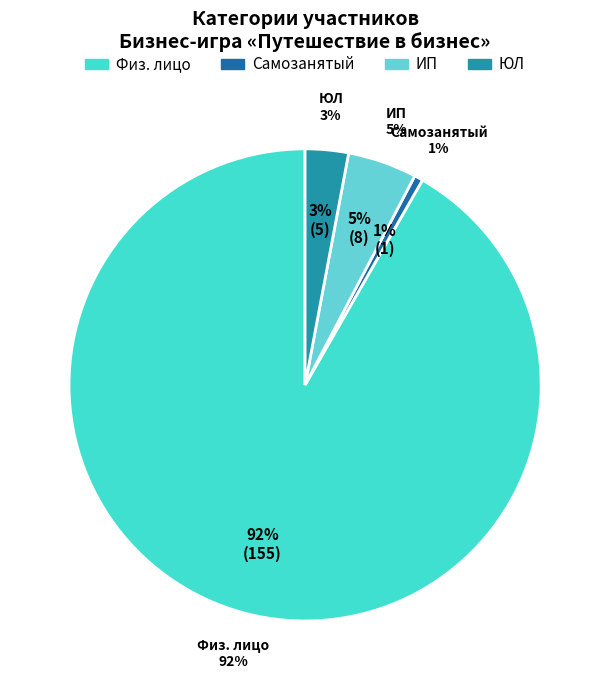

What is the change in value from Физ. лицо to Самозанятый?

-154